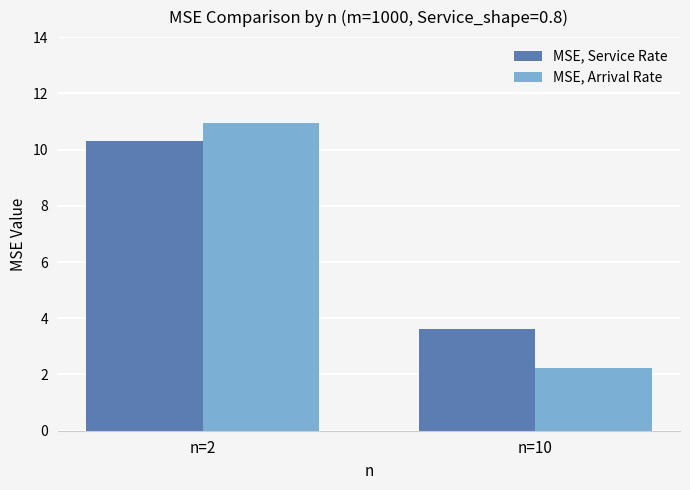

At which label does MSE, Arrival Rate reach its peak?

n=2